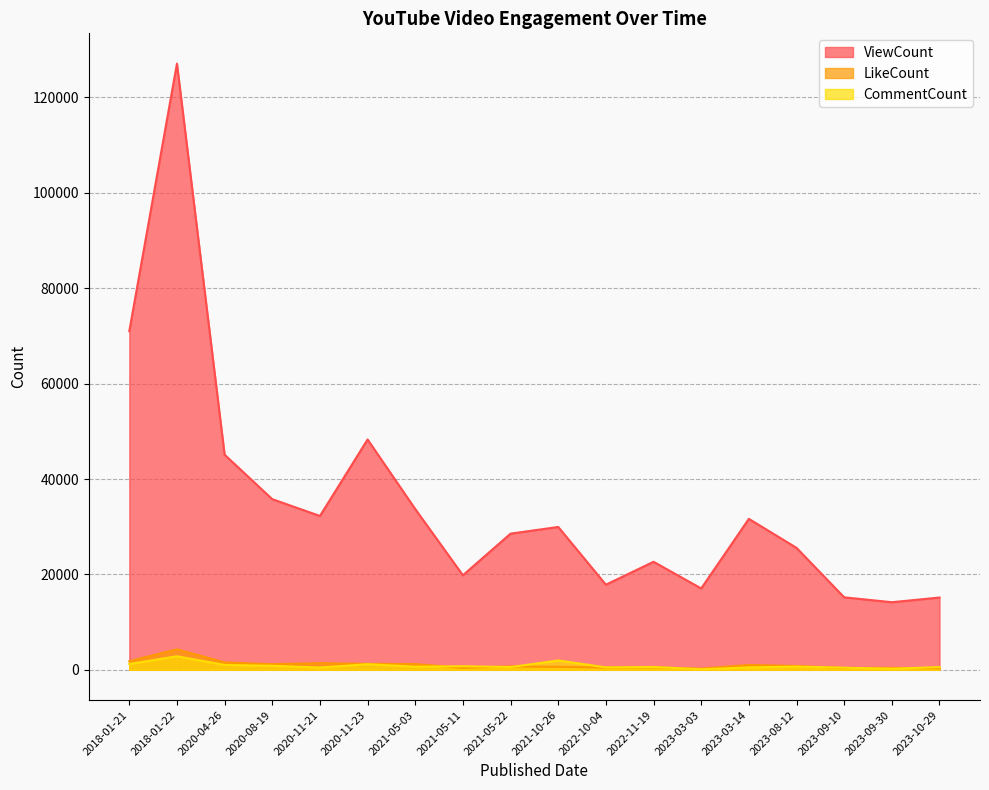

At which category does ViewCount reach its first local peak?

2018-01-22